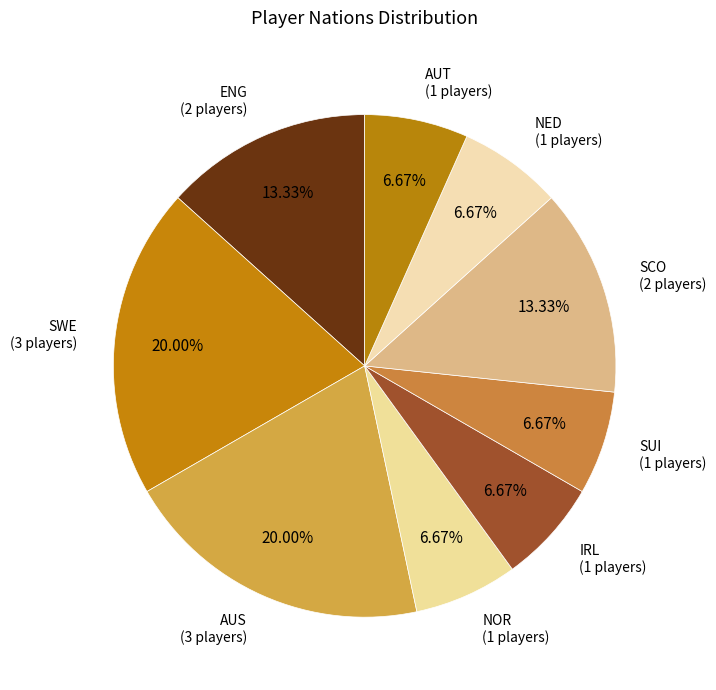

What percentage is the NED slice, to the nearest percent?

7%